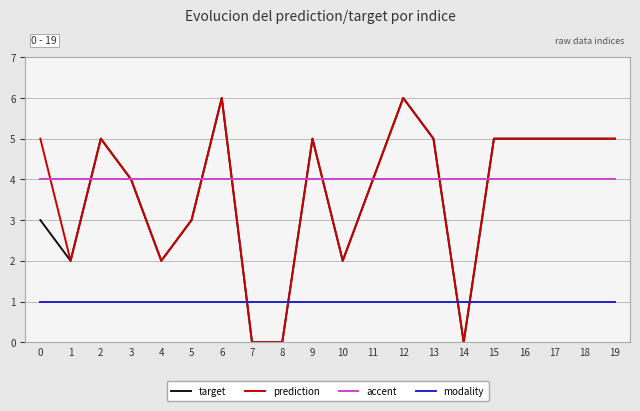

Is the value of target at 8 greater than the value of prediction at 9?

No